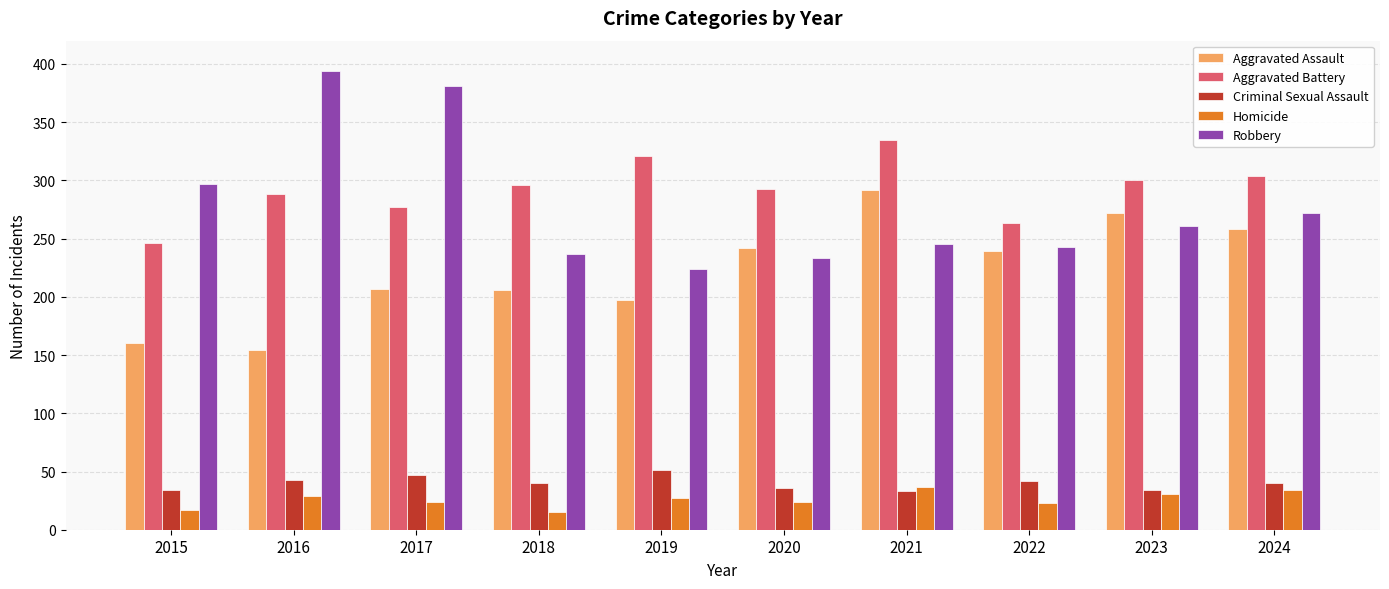

Rank the series at 2024 from highest to lowest value.

Aggravated Battery, Robbery, Aggravated Assault, Criminal Sexual Assault, Homicide